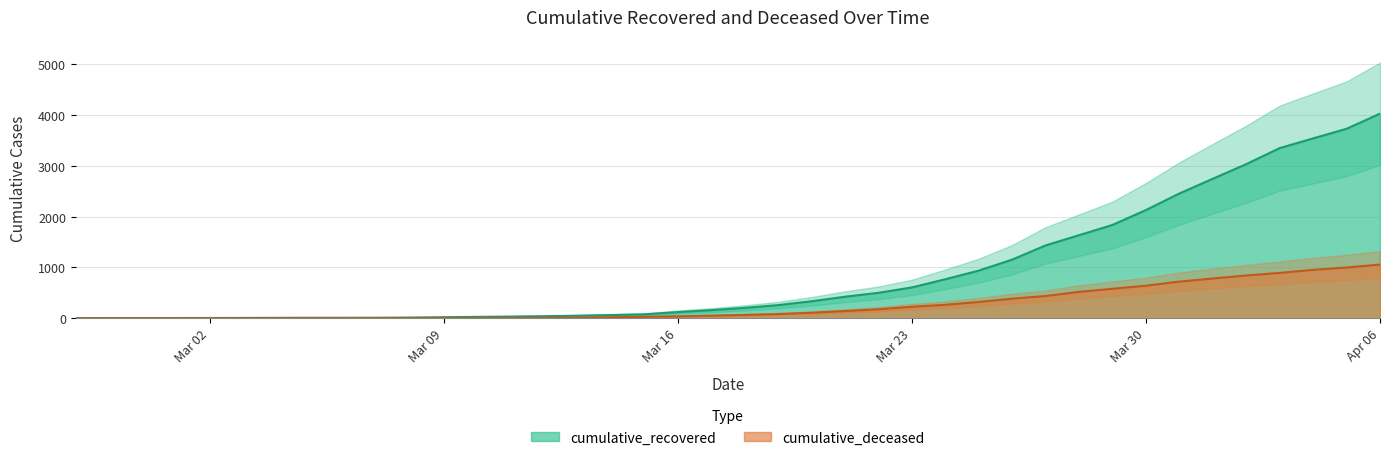

What value does the cumulative_deceased series have at 2020-03-22, to the nearest 100?

200